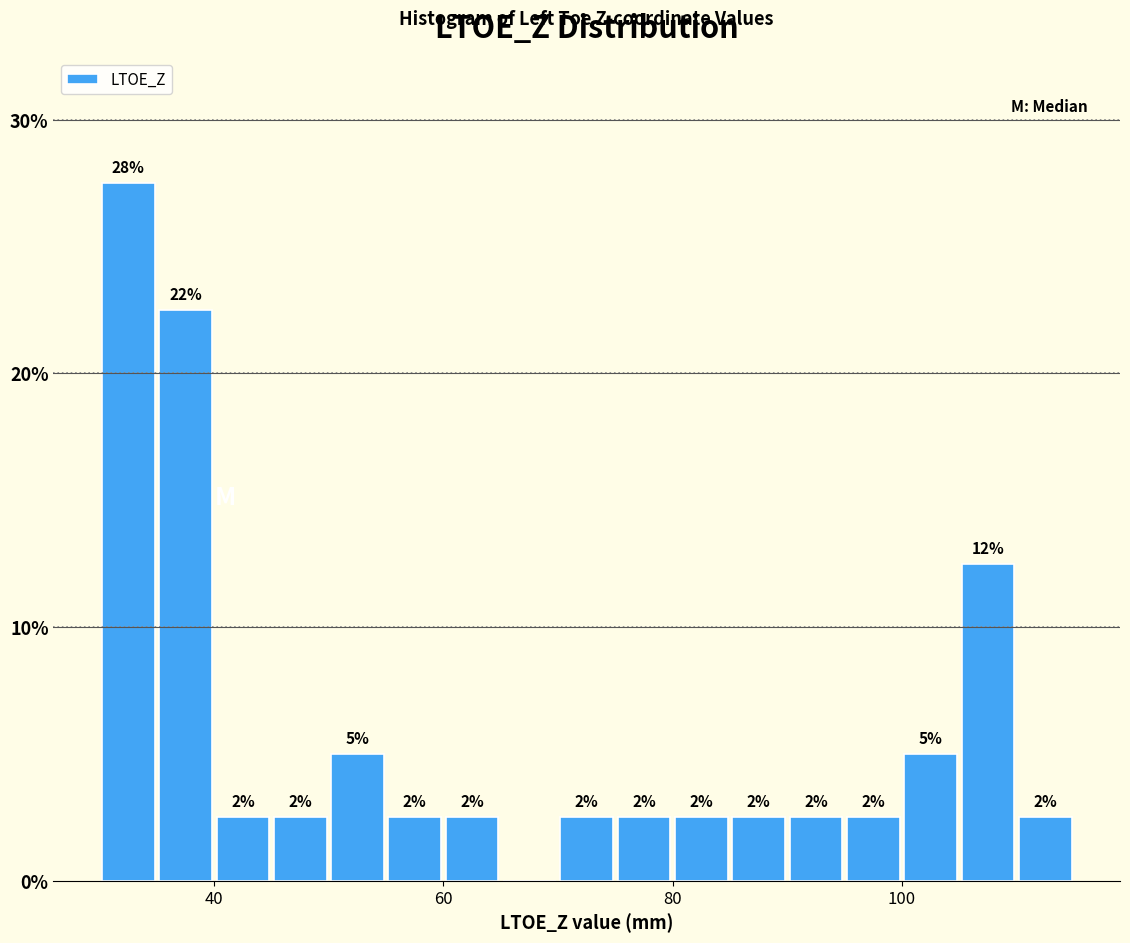

Around what value on the x-axis is the tallest bar? Give the approximate position of its centre, as read against the axis.

32